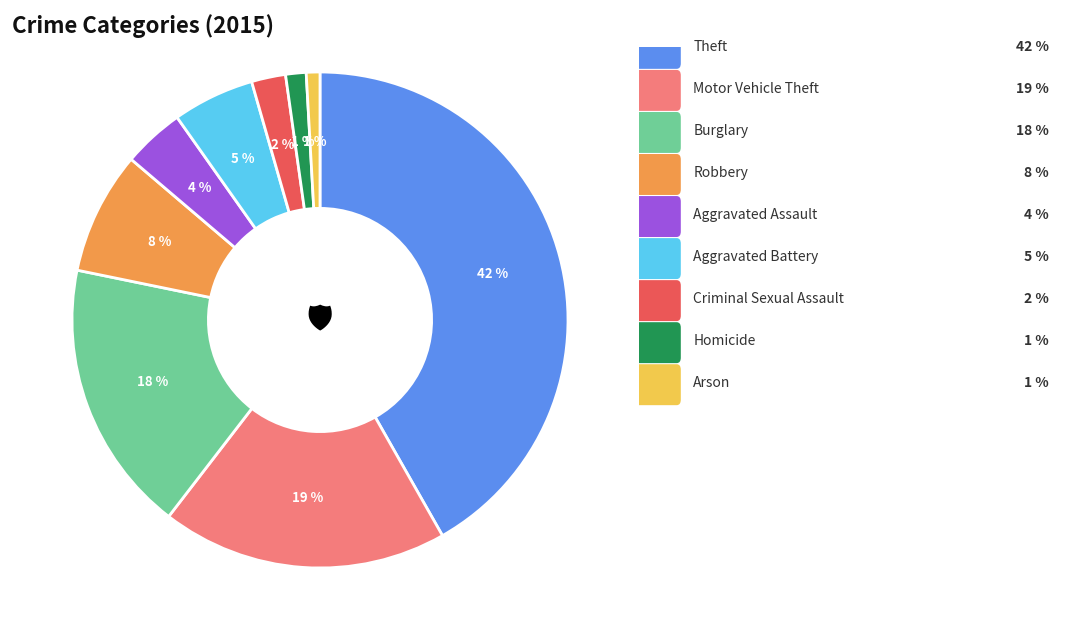

How many segments does this pie chart have?

9